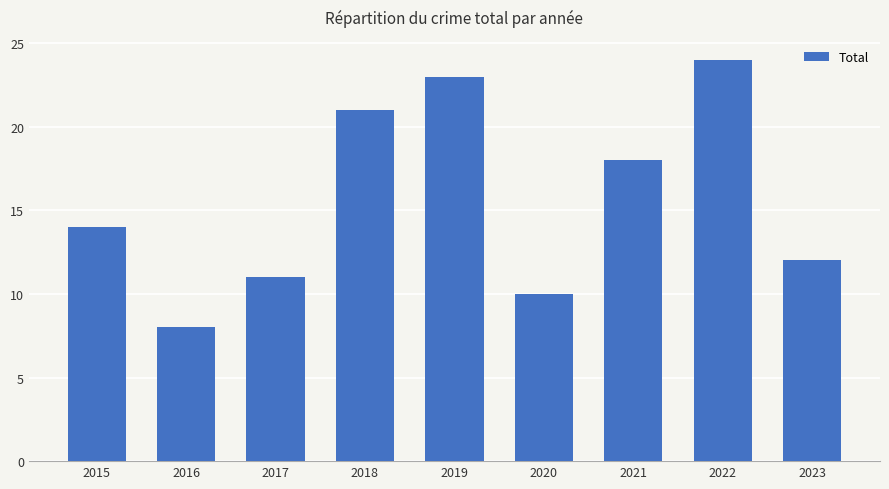

What is the difference between the values at 2016 and 2021?

10